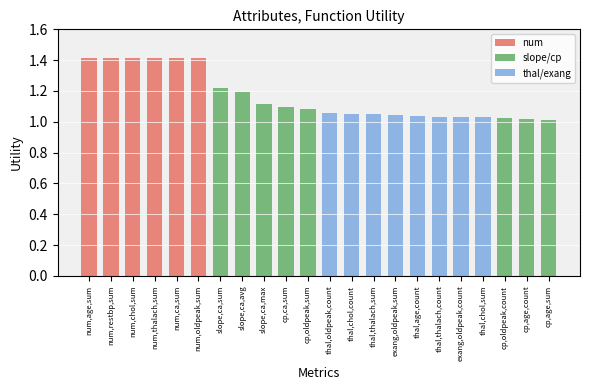

Is it true that the value at cp,ca,sum is 1.1?

True